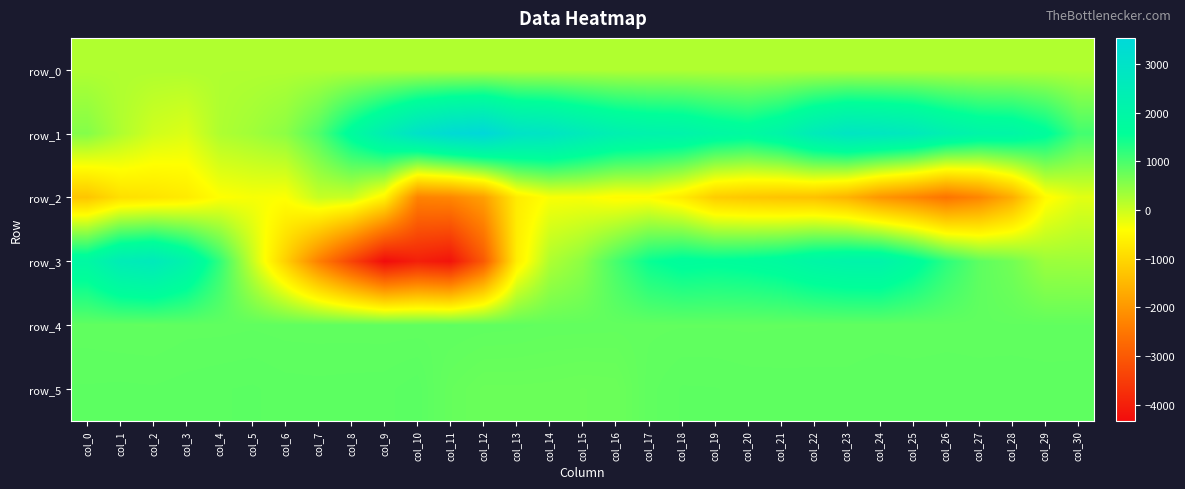

What is the difference between the row_4 values at col_20 and col_23?

5.0